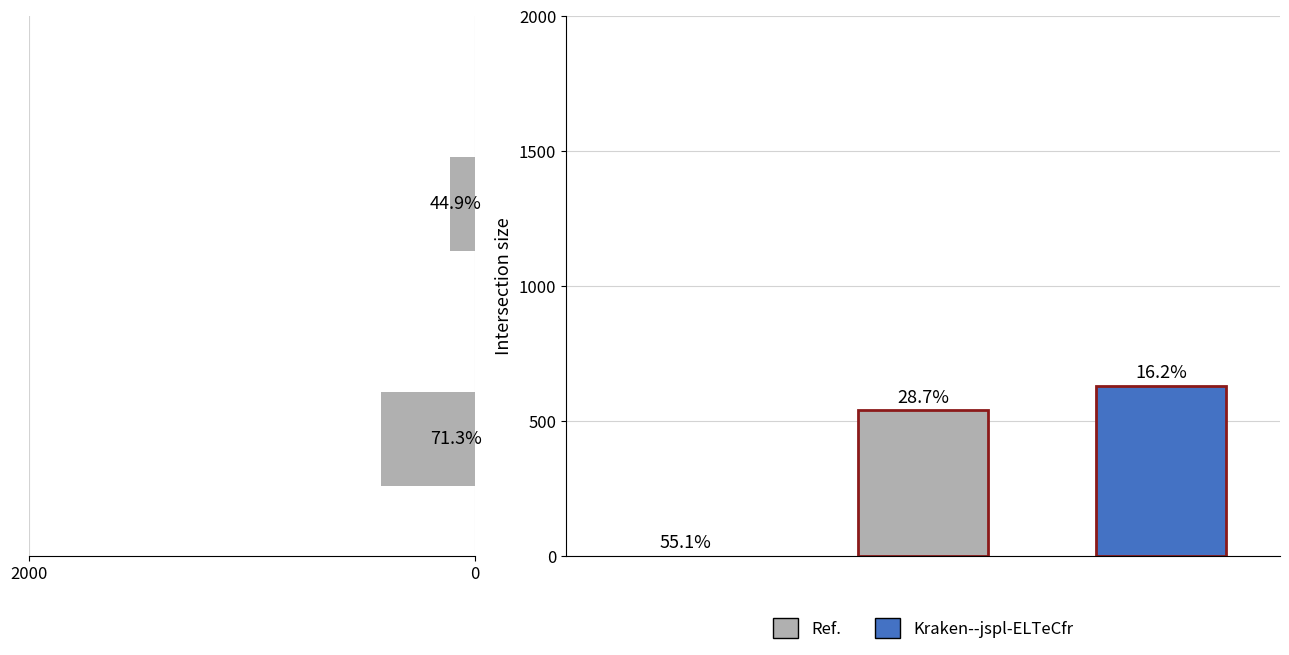

The Leve Gil series shows 157 at Maple Syrup. True or false?

False